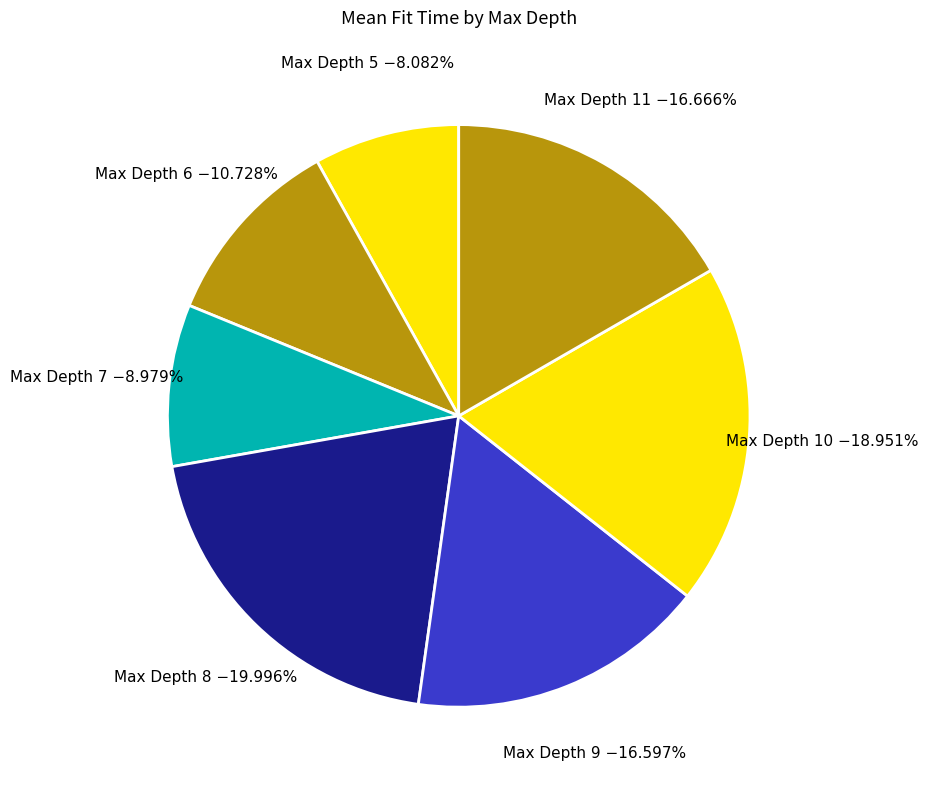

Which category has the smallest portion of the pie?

Max Depth 5